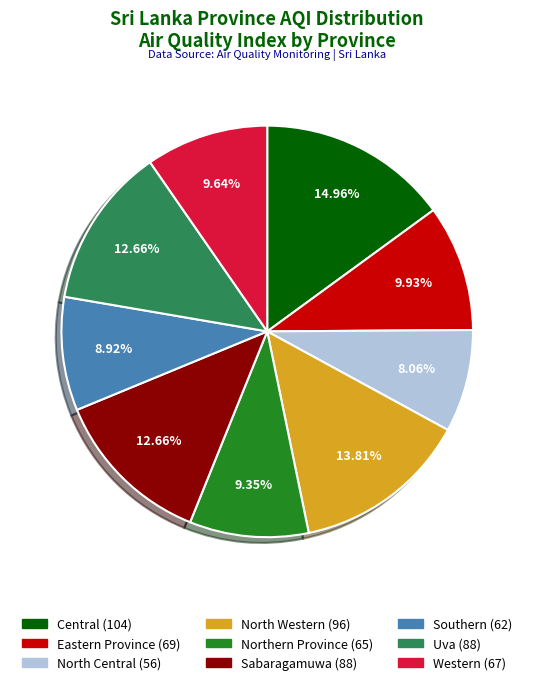

Which has a higher value, Uva or Eastern Province?

Uva